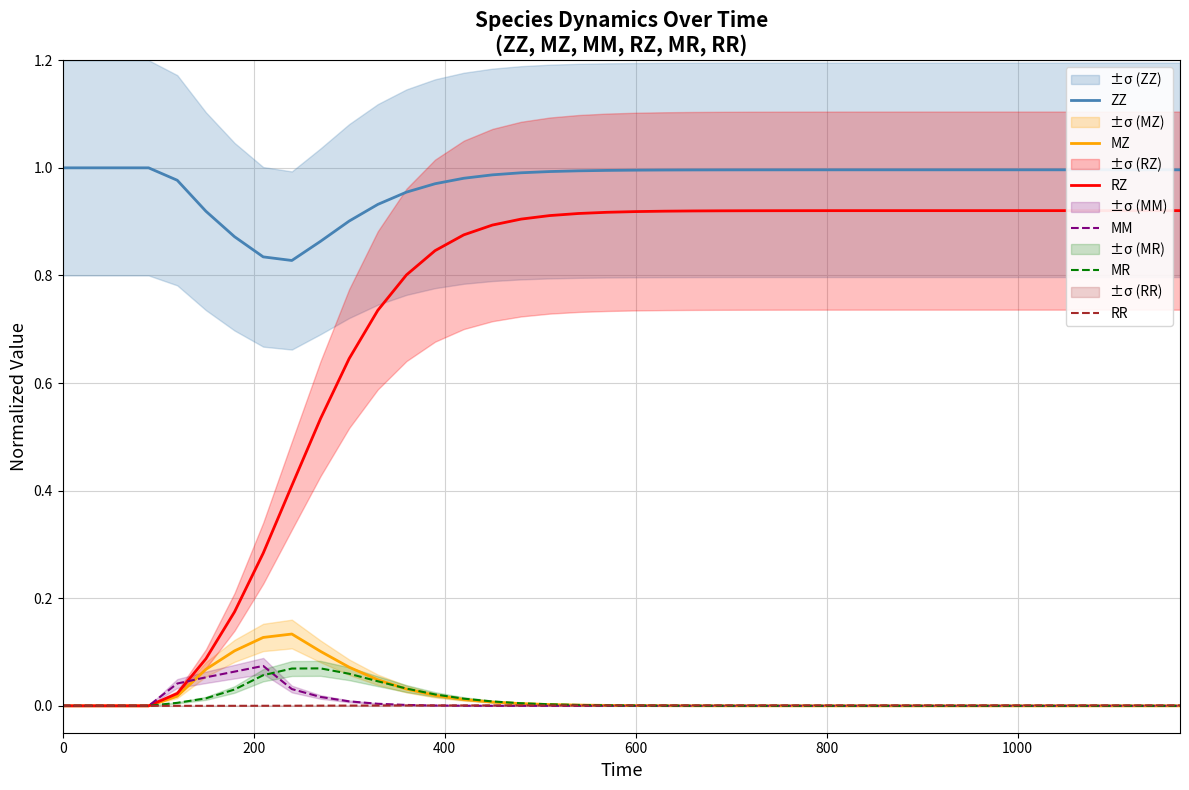

True or false: ZZ and RZ cross at least once.

False